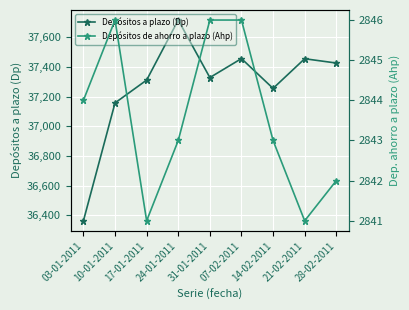

Where is the first local maximum for Depósitos de ahorro a plazo (Ahp)?

10-01-2011